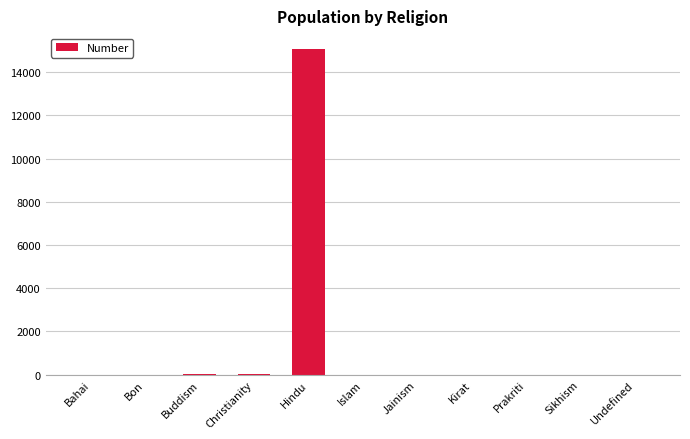

How many data points does each series have?

11